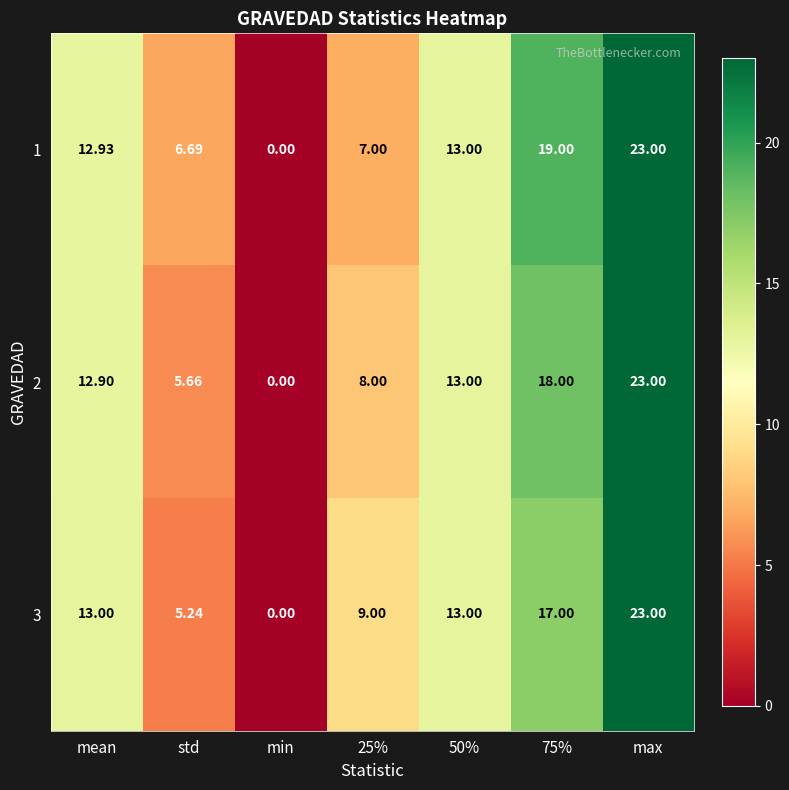

Where does the 2 series first go above 12?

mean